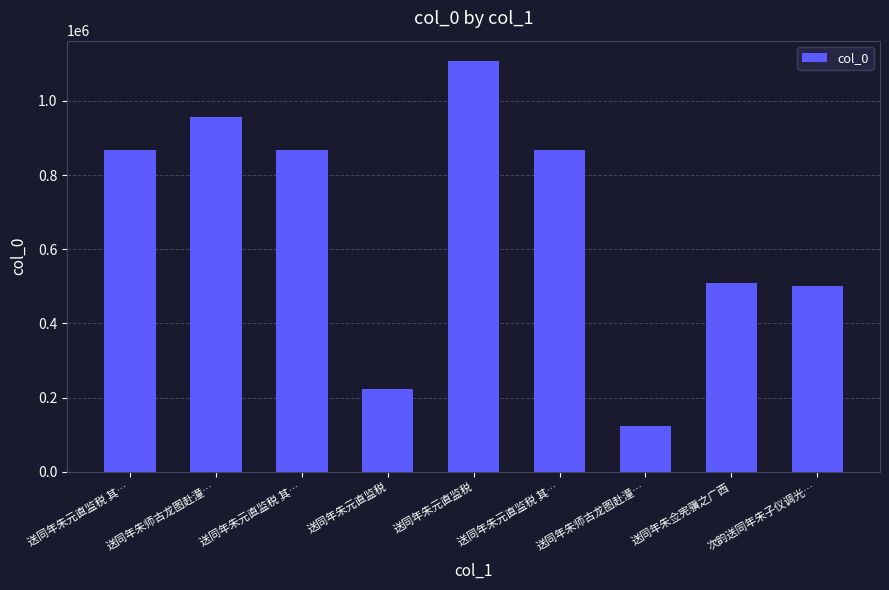

Reading left to right, extract all data points from this chart.

送同年朱元直监税 其…=866543	送同年朱师古龙图赴潼…=957125	送同年朱元直监税 其…=866544	送同年朱元直监税=222027	送同年朱元直监税=1107307	送同年朱元直监税 其…=866545	送同年朱师古龙图赴潼…=123524	送同年朱佥宪骥之广西=509285	次韵送同年朱子仪调光…=501182